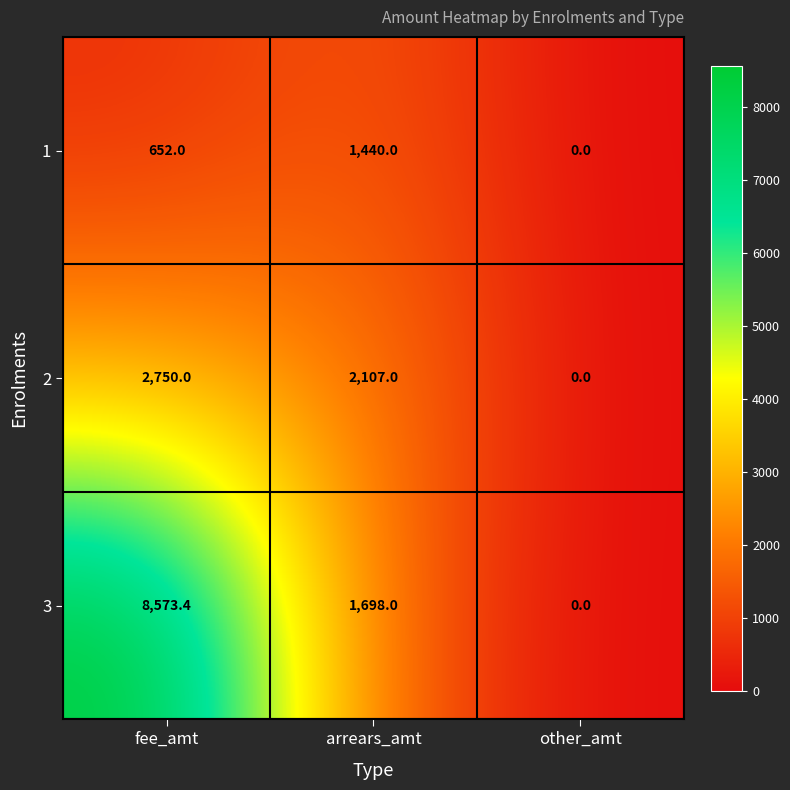

What is the difference between the 2 values at fee_amt and other_amt?

2750.0